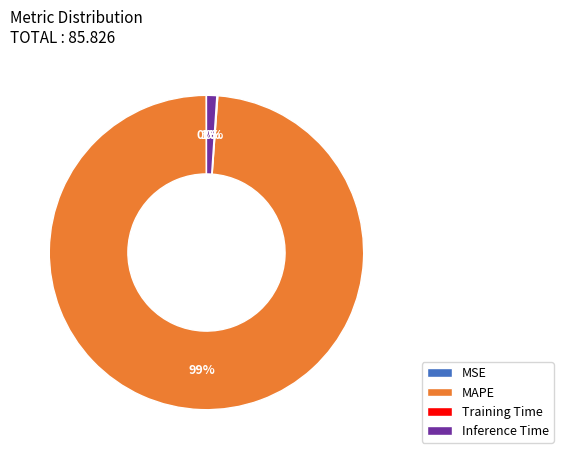

The MAPE slice represents 89% of the pie. True or false?

False